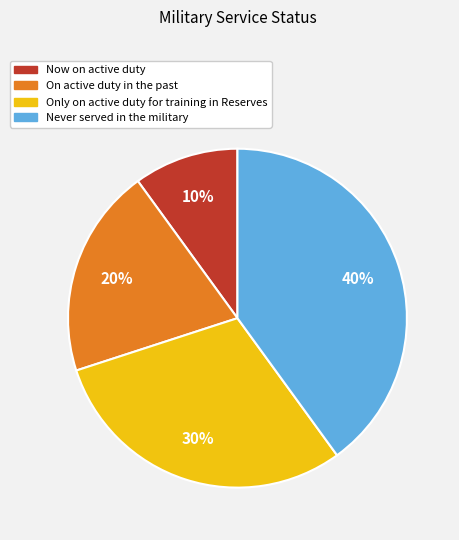

Combined, do On active duty in the past and Now on active duty account for over 50%?

No